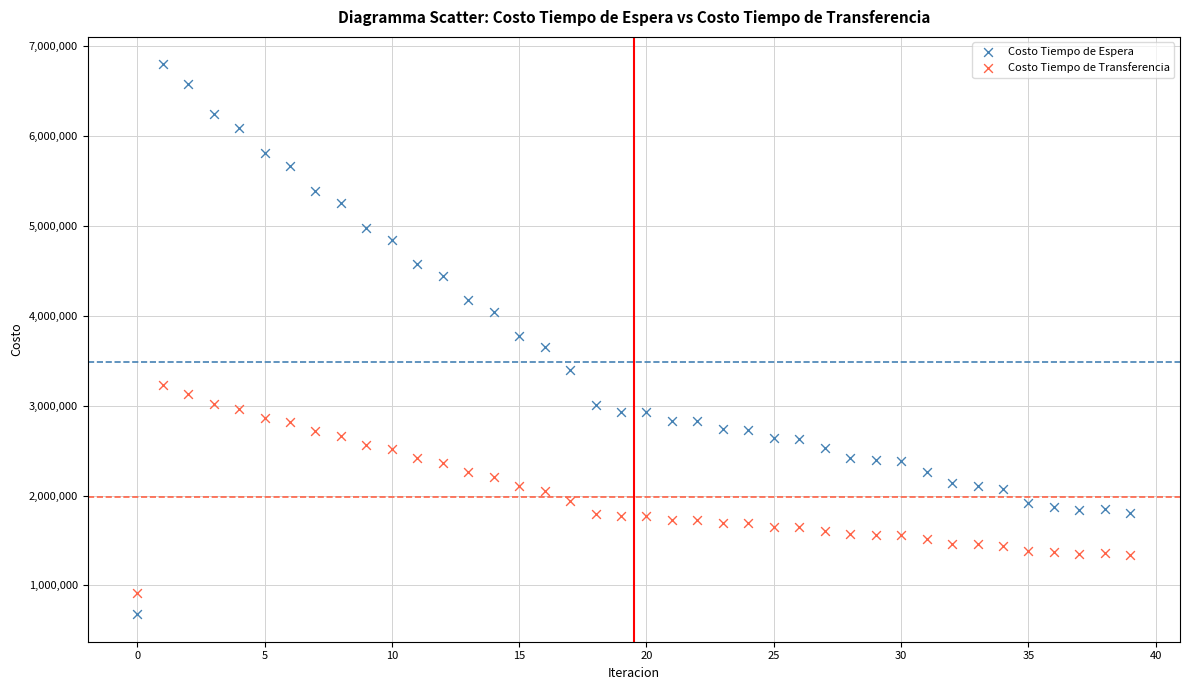

Which series reaches the maximum Y coordinate?

Costo Tiempo de Espera